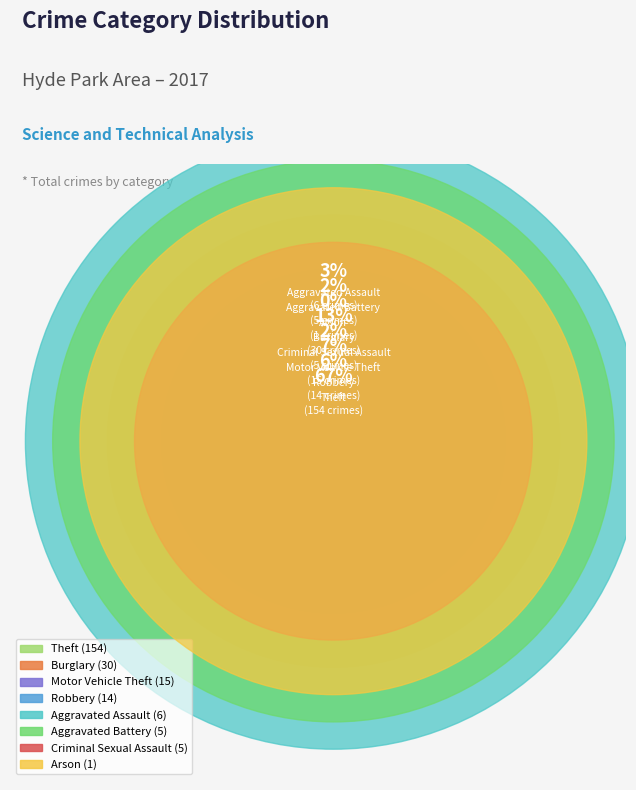

Between Criminal Sexual Assault and Burglary, which is larger?

Burglary